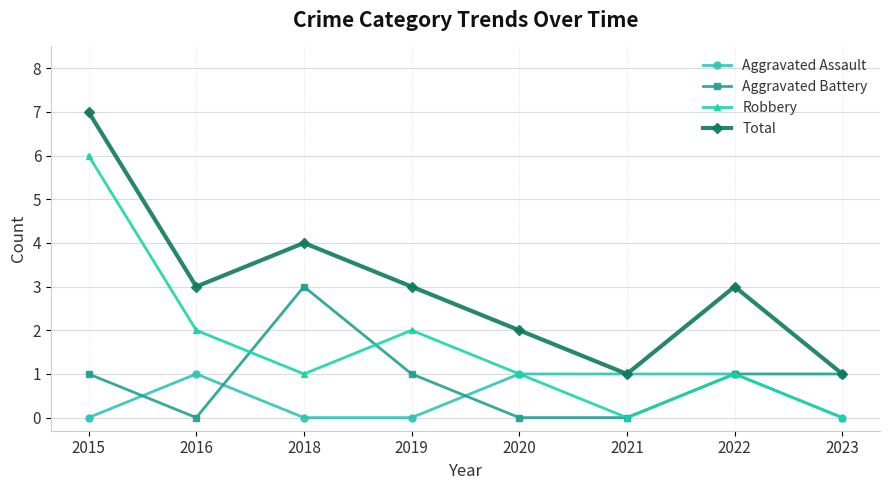

At 2018, list the series in order from largest to smallest.

Total, Aggravated Battery, Robbery, Aggravated Assault